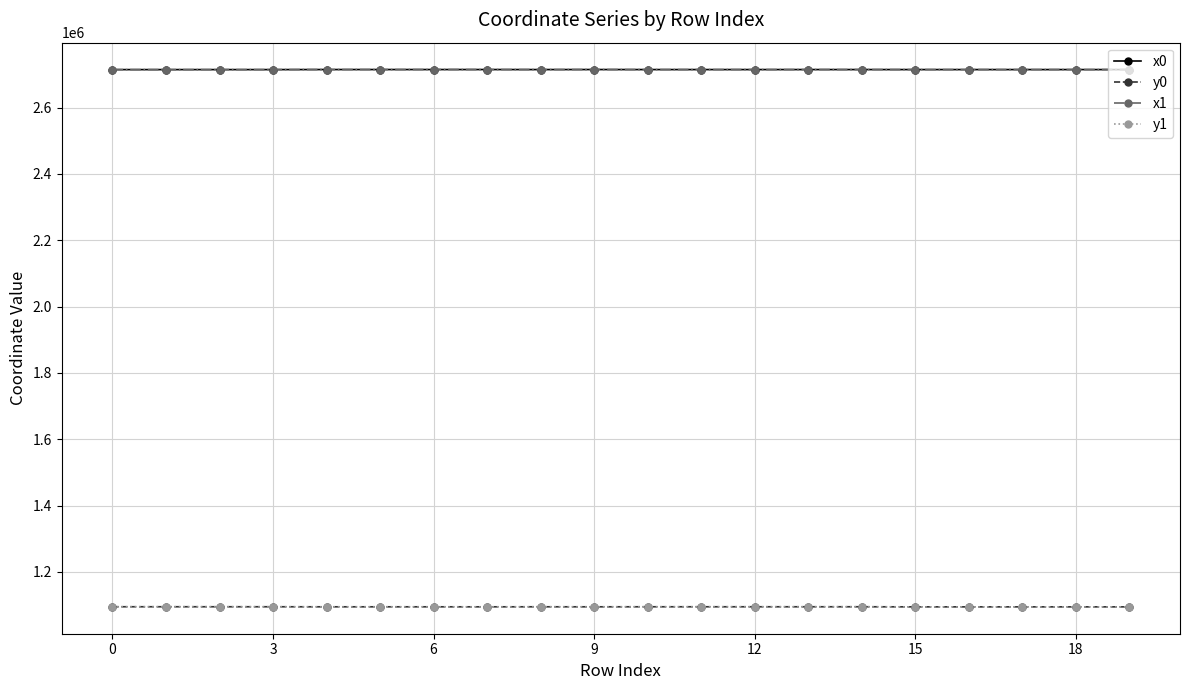

At how many categories does at least one series exceed 1600942?

20